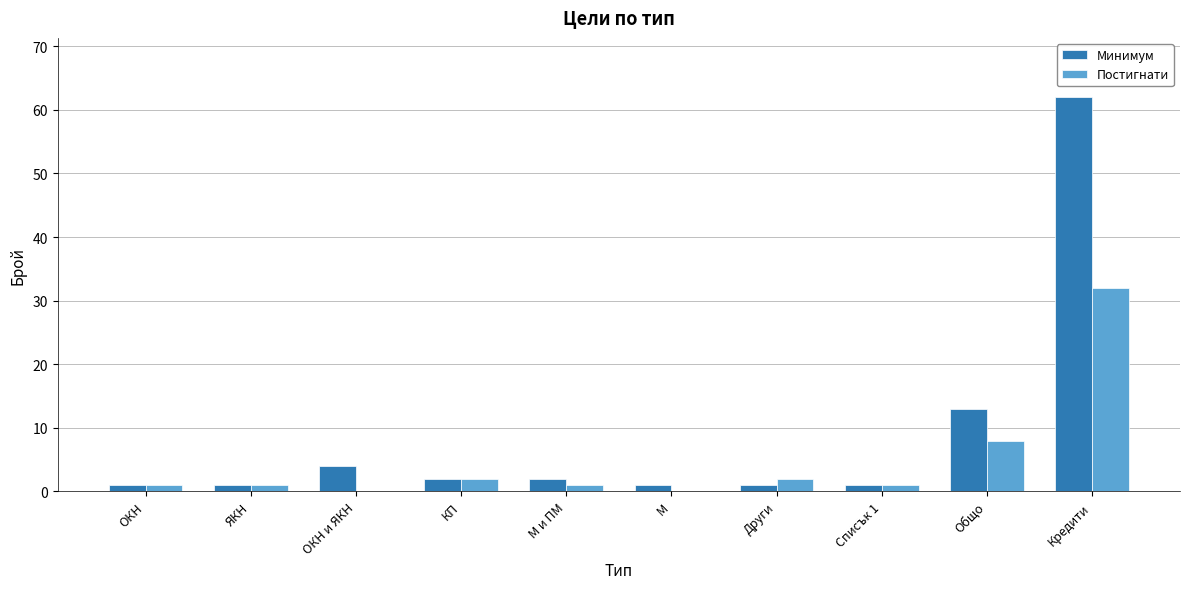

What are all the series names shown in the legend?

Минимум, Постигнати